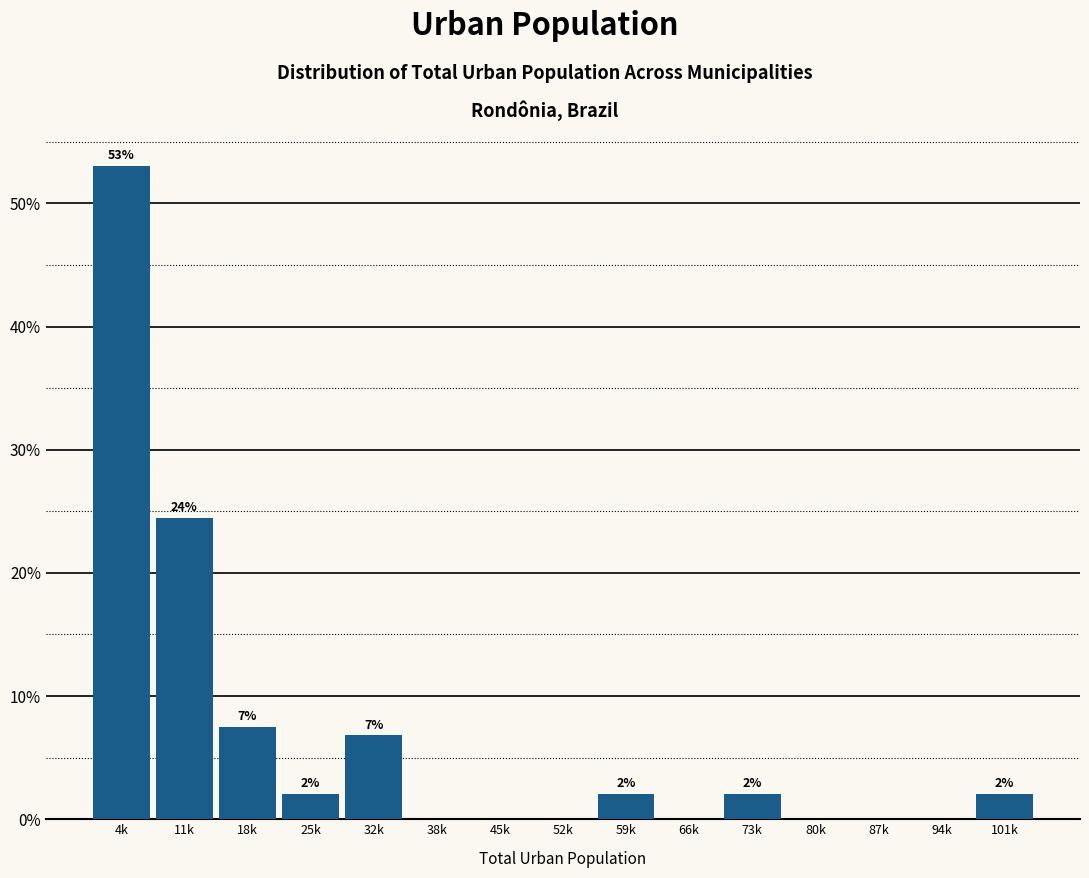

Which label corresponds to the largest value in the chart?

4k